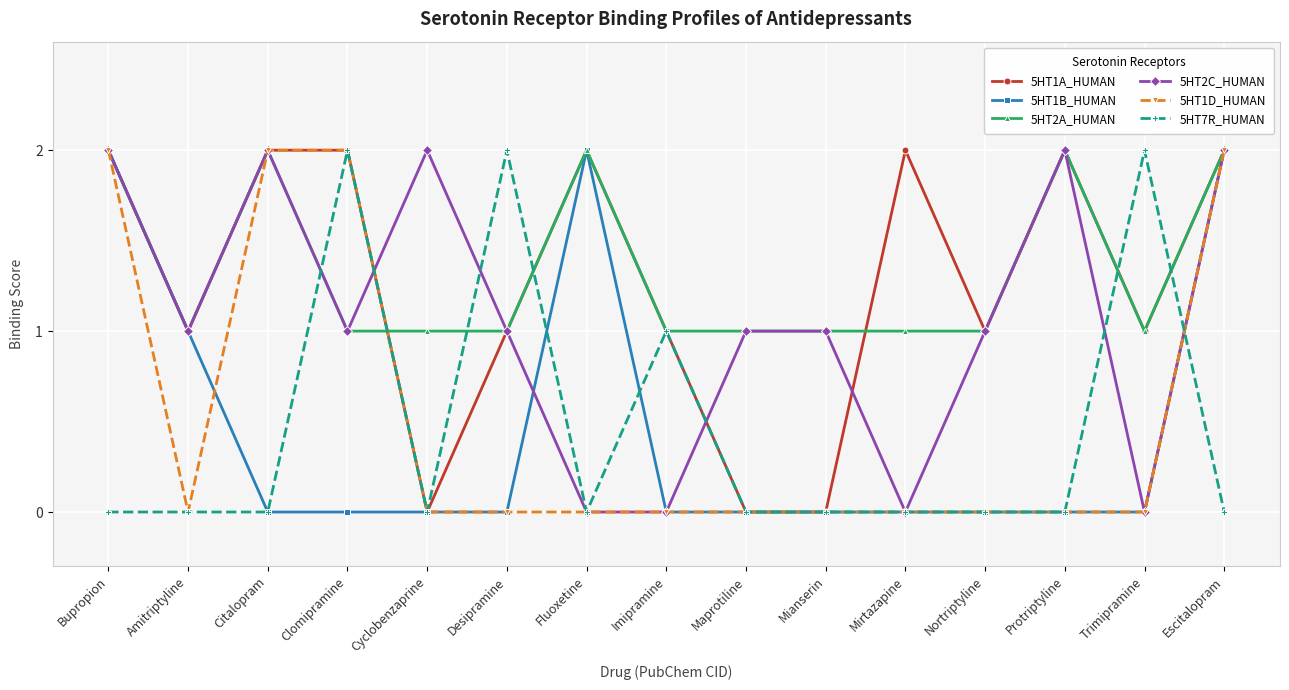

Reading left to right, extract all data points from this chart.

5HT1A_HUMAN: 2	1	2	2	0	1	2	1	0	0	2	1	2	1	2
5HT1B_HUMAN: 2	1	0	0	0	0	2	0	0	0	0	0	0	0	2
5HT2A_HUMAN: 2	1	2	1	1	1	2	1	1	1	1	1	2	1	2
5HT2C_HUMAN: 2	1	2	1	2	1	0	0	1	1	0	1	2	0	2
5HT1D_HUMAN: 2	0	2	2	0	0	0	0	0	0	0	0	0	0	2
5HT7R_HUMAN: 0	0	0	2	0	2	0	1	0	0	0	0	0	2	0